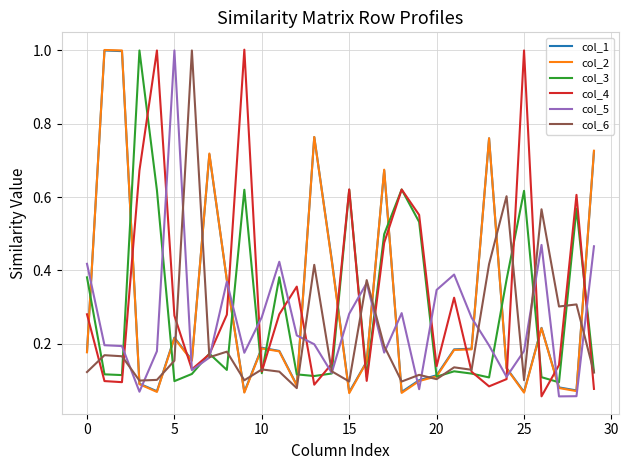

What is the maximum value shown in the chart?

1.0